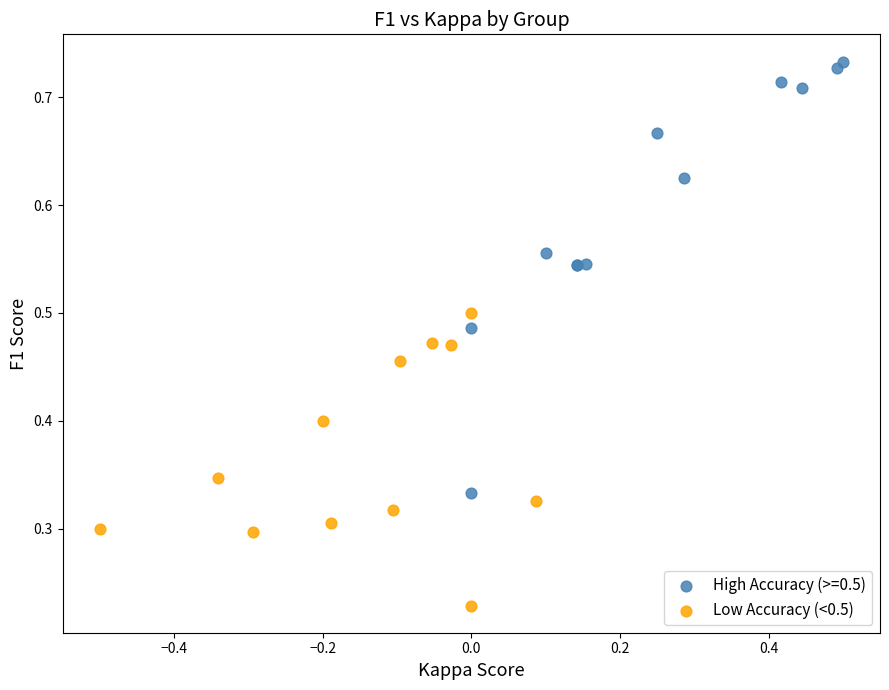

Which series reaches the maximum Y coordinate?

High Accuracy (>=0.5)